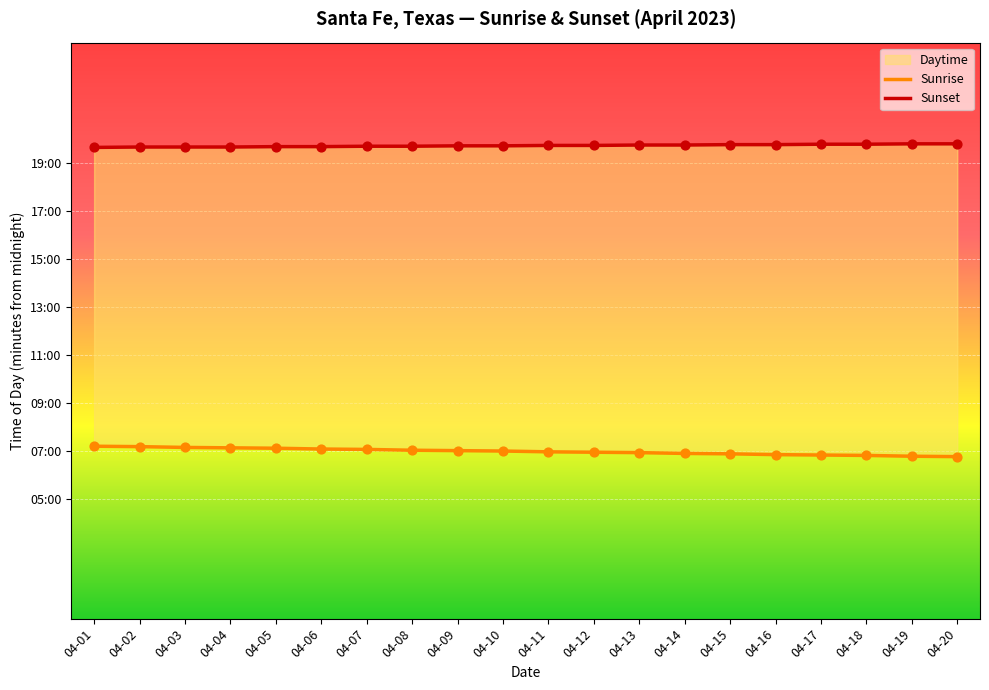

Is the value of Sunrise at 04-15 greater than the value of Sunset at 04-16?

No